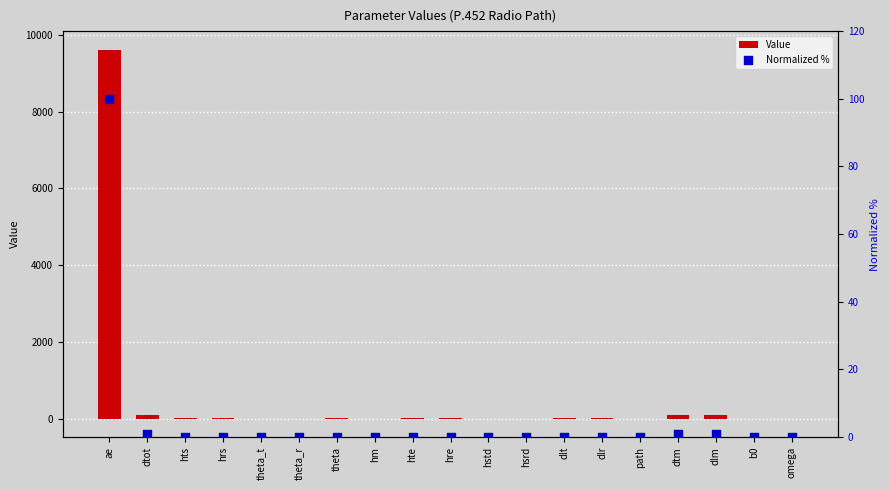

What are all the series names shown in the legend?

Value, Normalized %